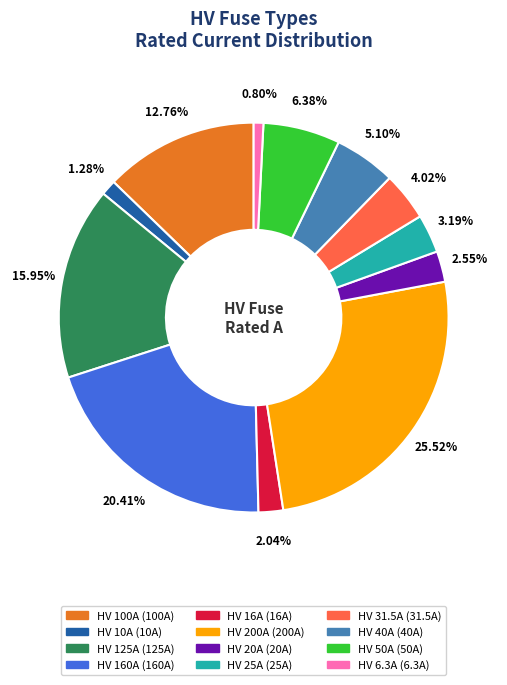

Which has a higher value, HV 40A or HV 16A?

HV 40A